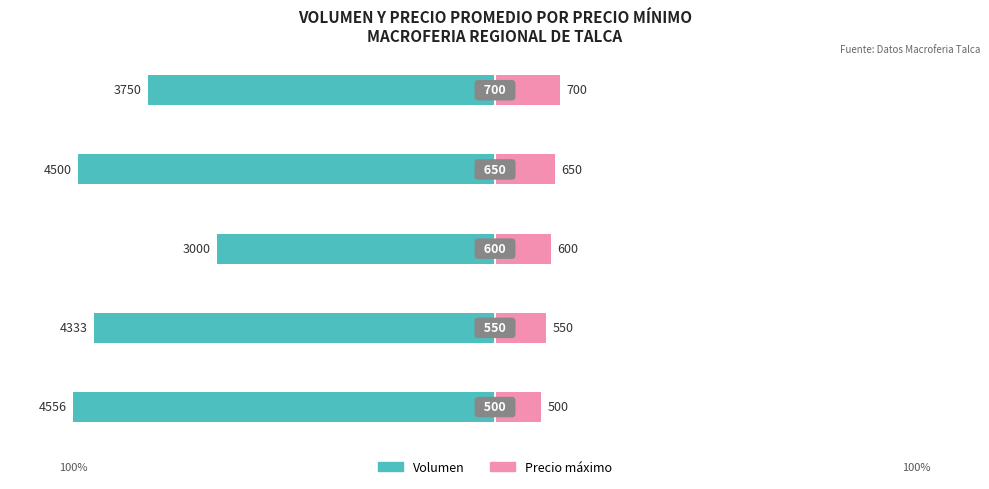

What are all the series names shown in the legend?

Volumen, Precio máximo